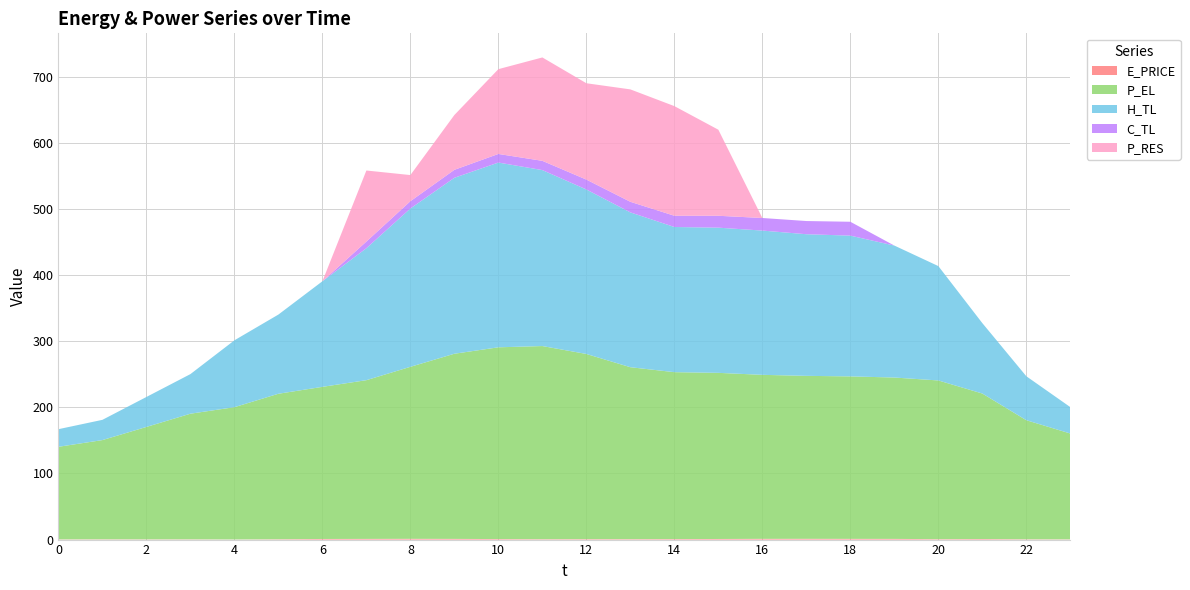

Reading left to right, extract all data points from this chart.

E_PRICE: 0=0.3	1=0.4	2=0.3	3=0.4	4=0.2	5=0.5	6=0.9	7=1.0	8=1.2	9=1.0	10=0.8	11=0.6	12=0.7	13=0.7	14=0.8	15=0.9	16=1.1	17=1.2	18=1.1	19=1.0	20=0.6	21=0.8	22=0.5	23=0.4
P_EL: 0=140.0	1=150.0	2=170.0	3=190.0	4=200.0	5=220.0	6=230.0	7=240.0	8=260.1	9=280.0	10=289.9	11=292.0	12=280.0	13=260.0	14=252.4	15=251.2	16=248.0	17=246.4	18=245.7	19=244.0	20=240.0	21=220.0	22=180.0	23=160.0
H_TL: 0=26.6	1=30.6	2=45.3	3=59.9	4=101.1	5=119.7	6=159.6	7=199.5	8=239.4	9=266.0	10=279.4	11=266.1	12=248.7	13=234.1	14=219.5	15=219.5	16=218.1	17=214.2	18=212.8	19=199.5	20=172.9	21=106.4	22=66.5	23=39.9
C_TL: 0=0.0	1=0.0	2=0.0	3=0.0	4=0.0	5=0.0	6=0.0	7=10.0	8=11.0	9=12.0	10=13.0	11=14.0	12=15.0	13=16.0	14=17.0	15=18.0	16=19.0	17=19.9	18=21.0	19=0.0	20=0.0	21=0.0	22=0.0	23=0.0
P_RES: 0=0.0	1=0.0	2=0.0	3=0.0	4=0.0	5=0.0	6=0.0	7=107.4	8=39.6	9=82.9	10=128.2	11=156.3	12=145.7	13=170.0	14=165.8	15=130.1	16=0.0	17=0.0	18=0.0	19=0.0	20=0.0	21=0.0	22=0.0	23=0.0